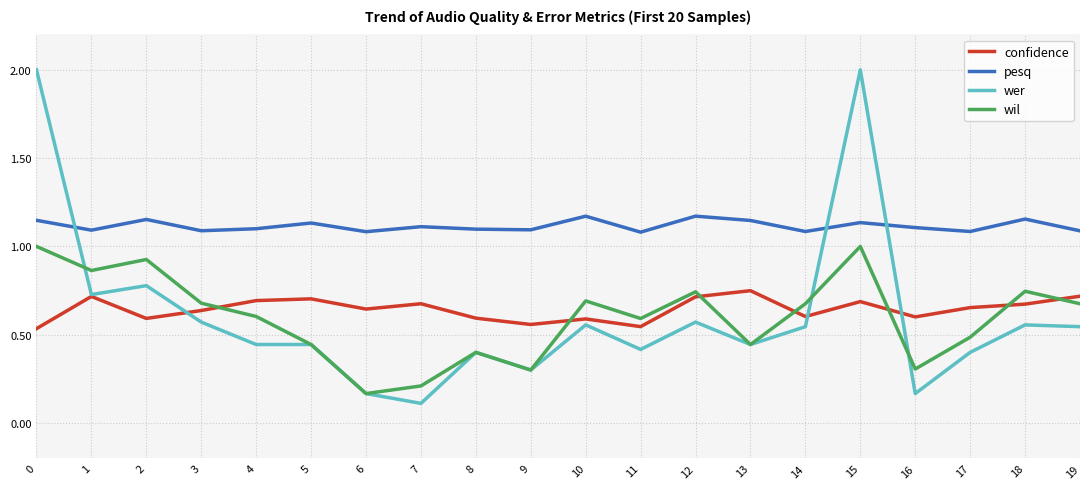

True or false: confidence has a value of 0.4 at 5.

False